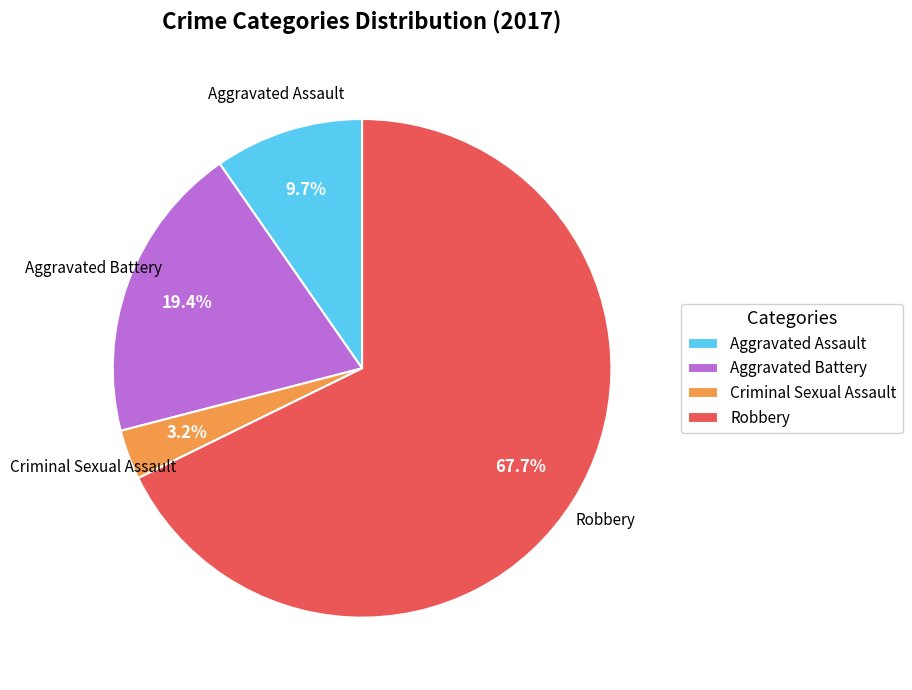

Is there any slice that represents more than half of the pie?

Yes